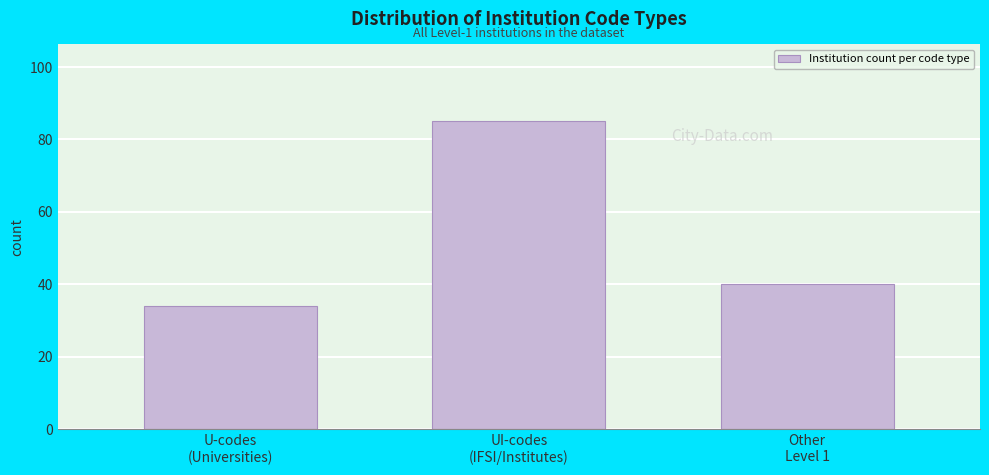

Reading left to right, what are all the values shown in this chart?

34	85	40